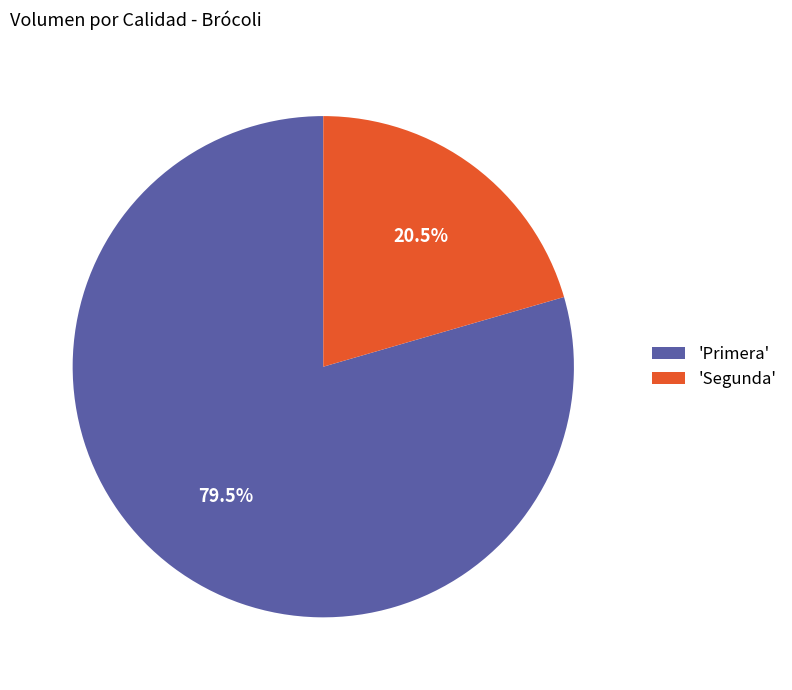

Rank the categories by value from lowest to highest.

'Segunda', 'Primera'